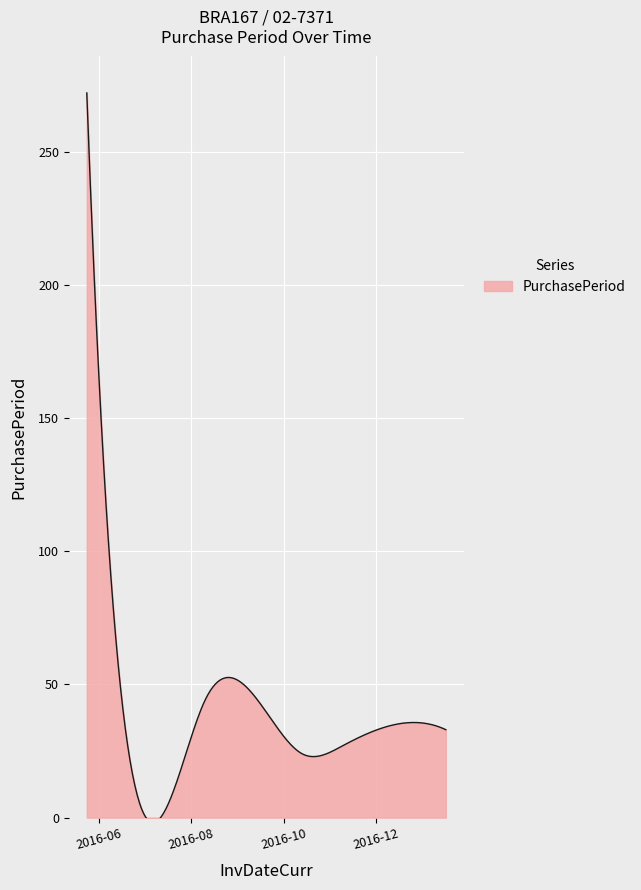

What is the greatest value displayed?

272.0